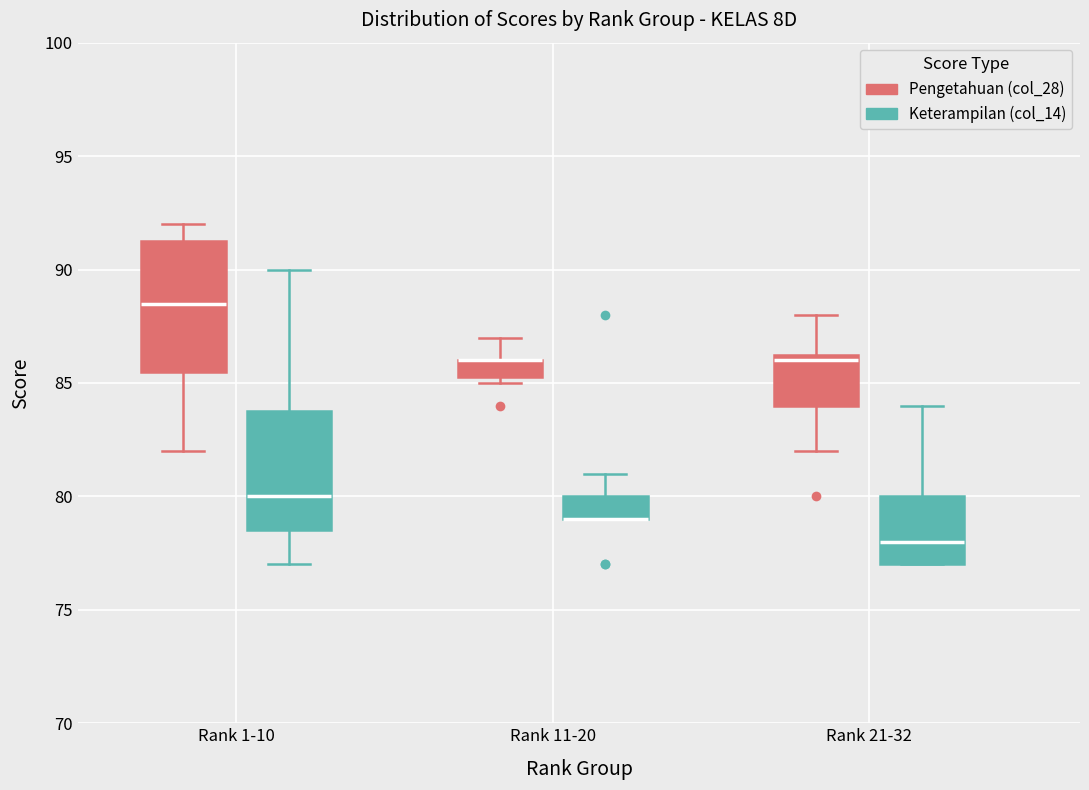

Reading left to right, transcribe this box plot: for each box, give where its median line is, the range the box spans, and where its two whiskers end, as read against the y-axis. The values are not printed on the chart, so give them approximately, as read against the axis.

Rank 1-10 (Pengetahuan (col_28)): median 88.5, box 85.5 to 91.5, whiskers 82.0 to 92.0
Rank 1-10 (Keterampilan (col_14)): median 80.0, box 78.5 to 84.0, whiskers 77.0 to 90.0
Rank 11-20 (Pengetahuan (col_28)): median 86.0 (drawn on the box's upper edge), box 85.5 to 86.0, whiskers 85.0 to 87.0
Rank 11-20 (Keterampilan (col_14)): median 79.0 (drawn on the box's lower edge), box 79.0 to 80.0, whiskers 79.0 to 81.0
Rank 21-32 (Pengetahuan (col_28)): median 86.0, box 84.0 to 86.5, whiskers 82.0 to 88.0
Rank 21-32 (Keterampilan (col_14)): median 78.0, box 77.0 to 80.0, whiskers 77.0 to 84.0